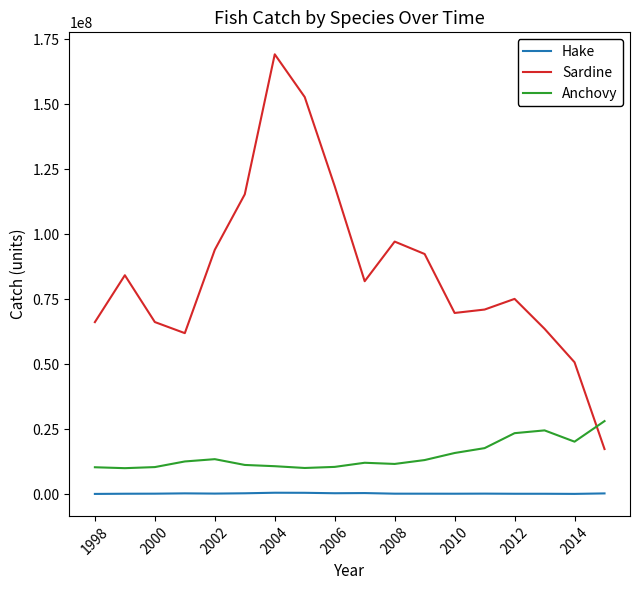

True or false: Anchovy and Hake cross at least once.

False